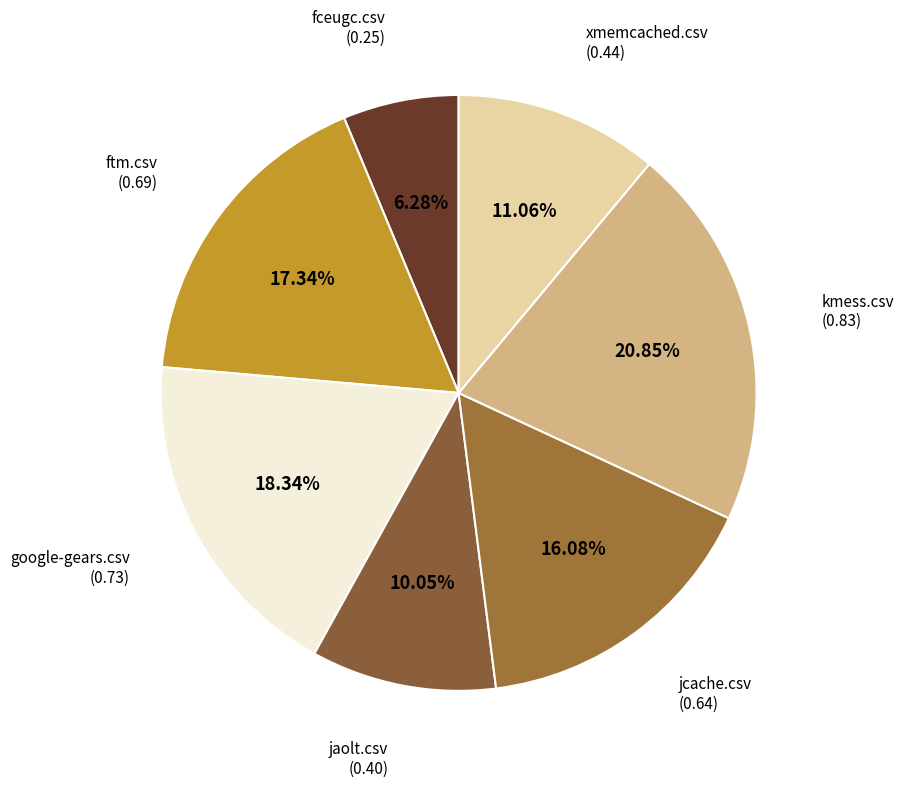

Is there a majority slice in this chart?

No